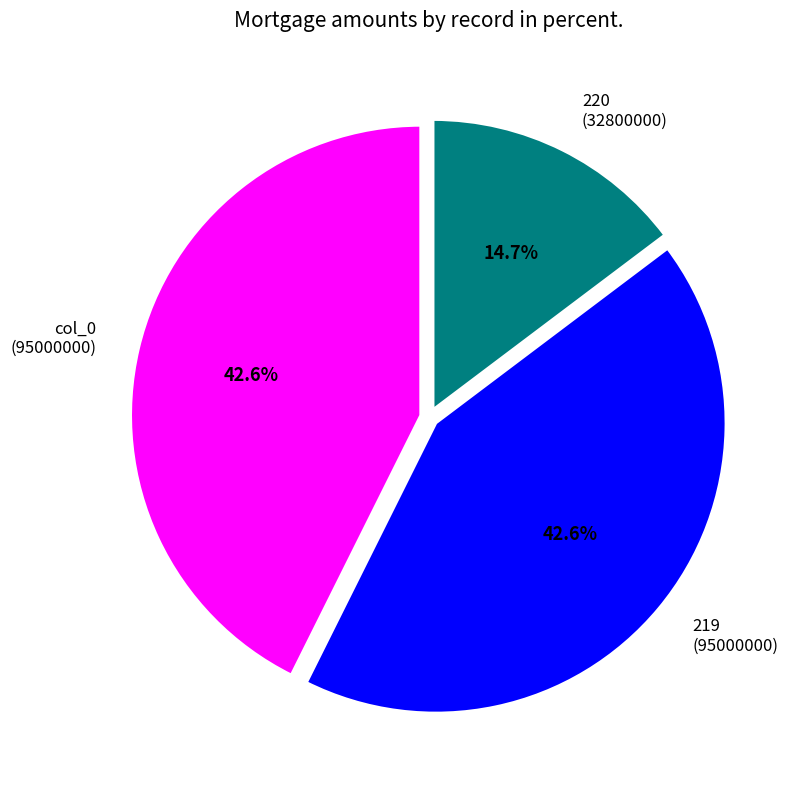

To the nearest percent, what portion does col_0 represent?

43%